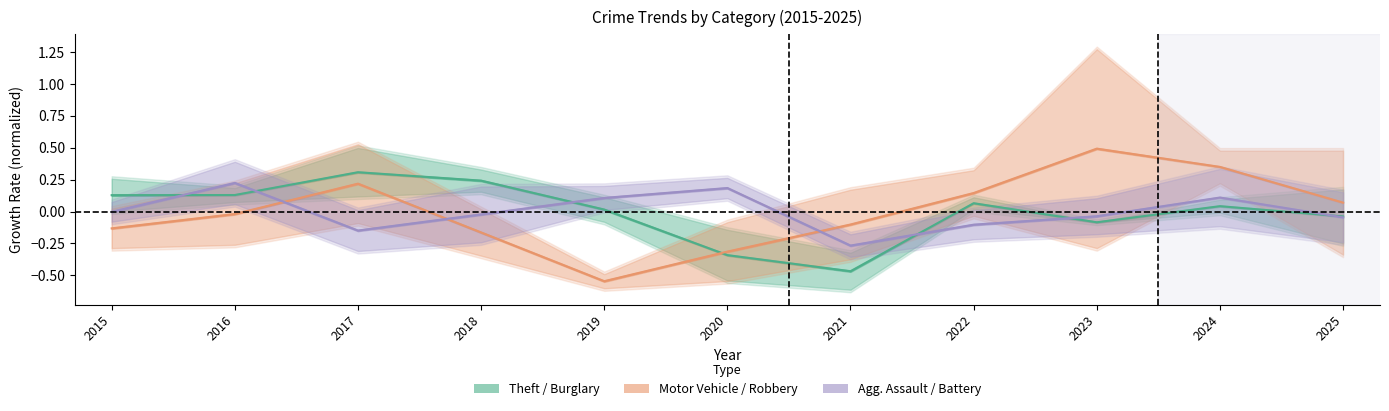

The value of Aggravated Assault at 2021 is -0.1. True or false?

False